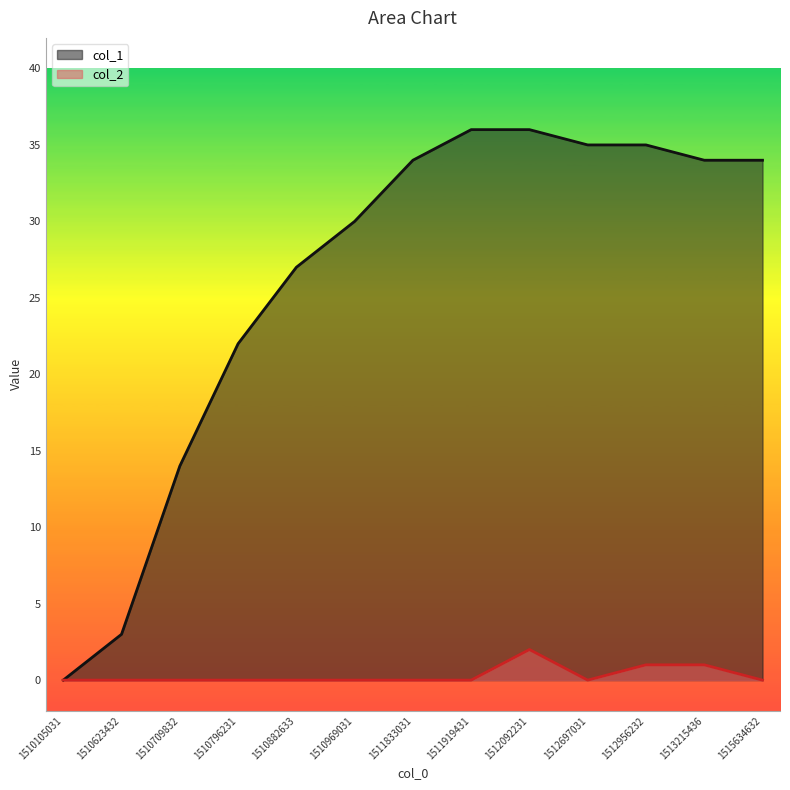

What are all the series names shown in the legend?

col_1, col_2